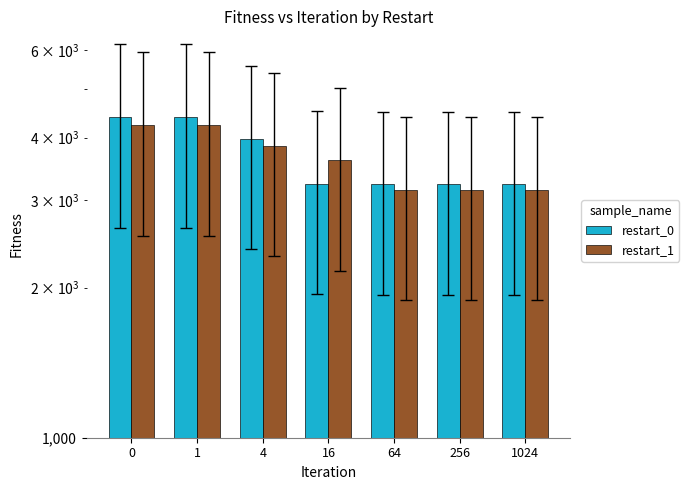

Is it true that restart_0 equals 5503.9 at 64?

False